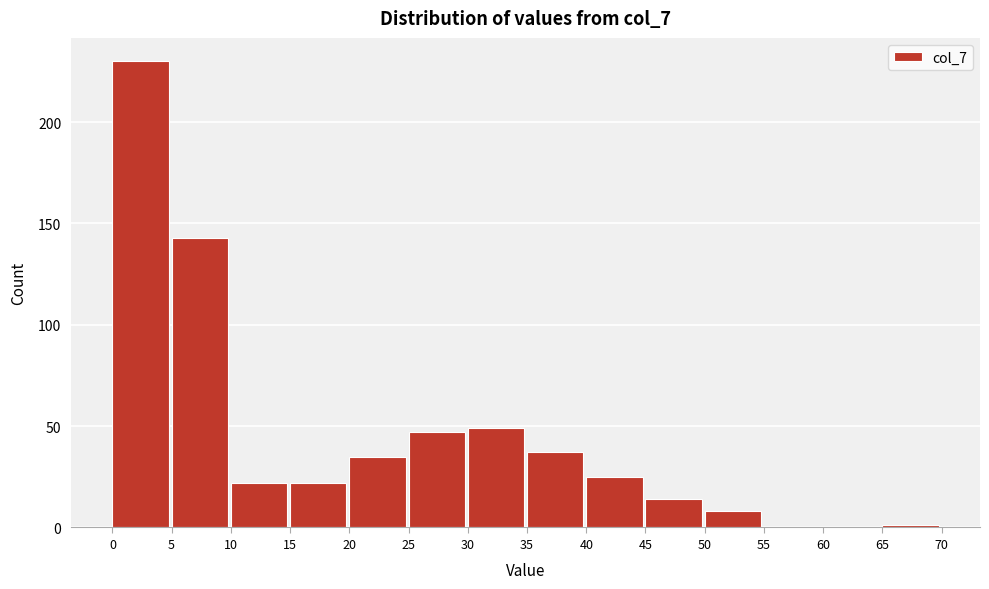

What is the height of the bar covering 45 to 50 on the x-axis? The values are not printed on the chart, so give them approximately, as read against the axis.

15